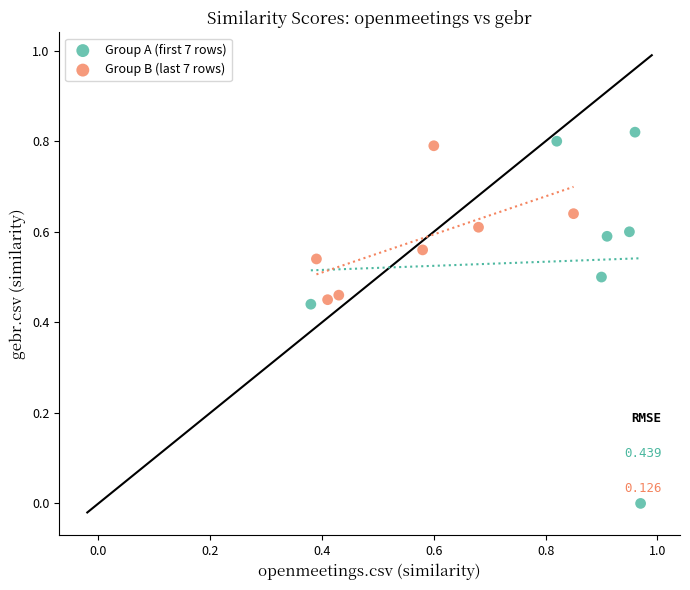

Which series has the widest spread of Y values?

Group A (first 7 rows)